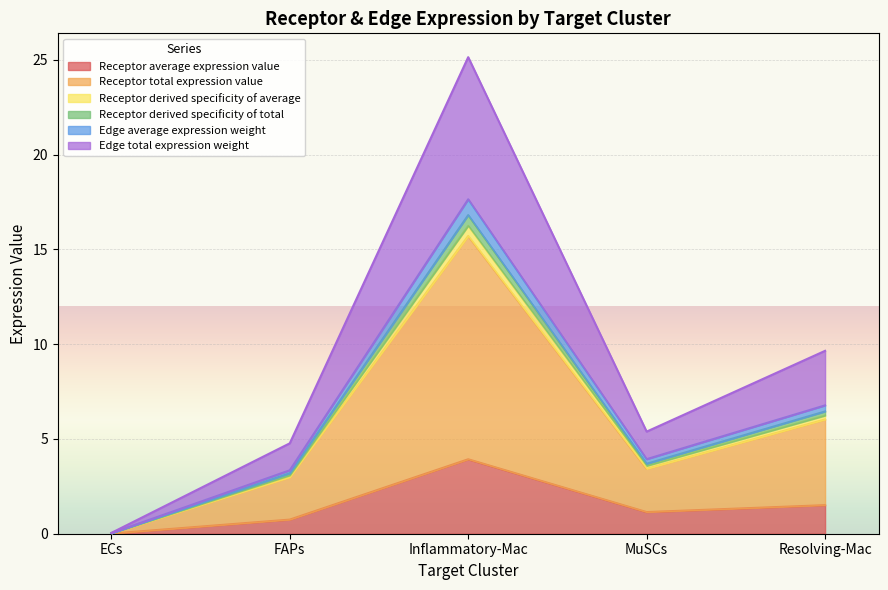

True or false: Receptor average expression value has a value of 0.7 at FAPs.

True